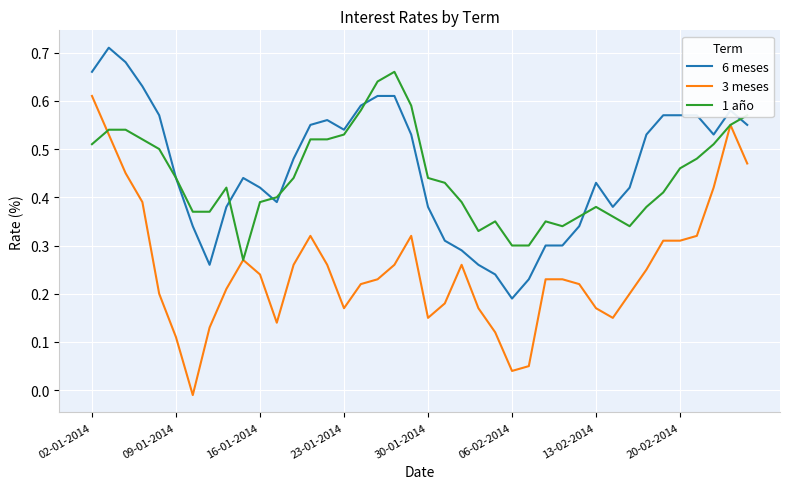

True or false: 3 meses and 6 meses cross at least once.

False